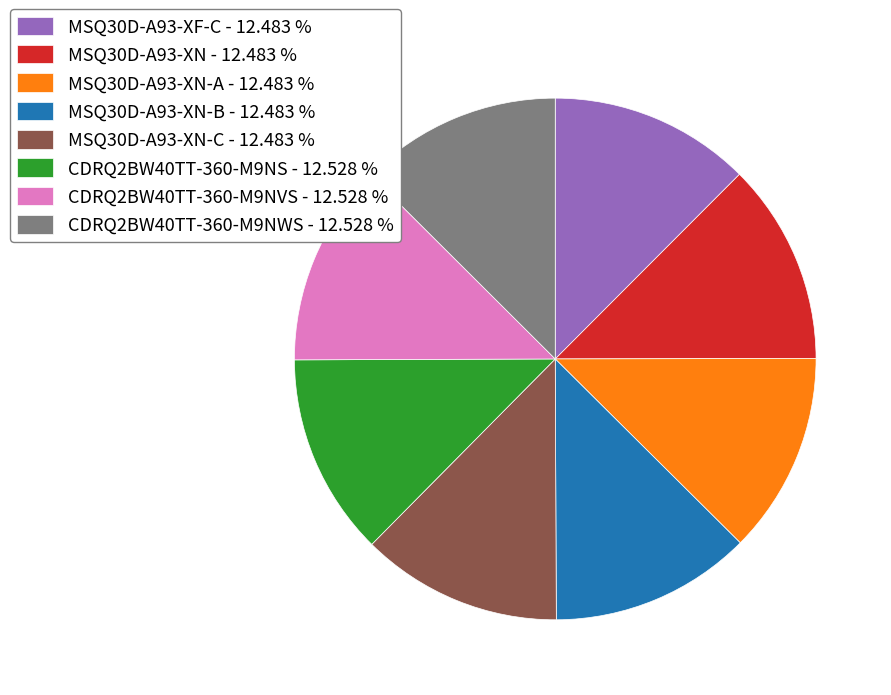

Combined, do CDRQ2BW40TT-360-M9NWS - 12.528 % and MSQ30D-A93-XN-A - 12.483 % account for over 50%?

No